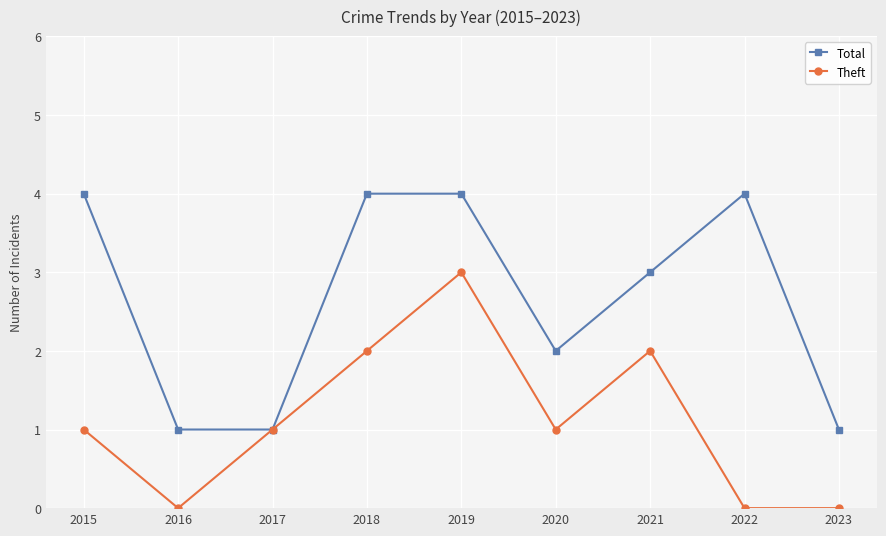

Reading left to right, transcribe all the data shown in this chart.

Total: 2015=4	2016=1	2017=1	2018=4	2019=4	2020=2	2021=3	2022=4	2023=1
Theft: 2015=1	2016=0	2017=1	2018=2	2019=3	2020=1	2021=2	2022=0	2023=0